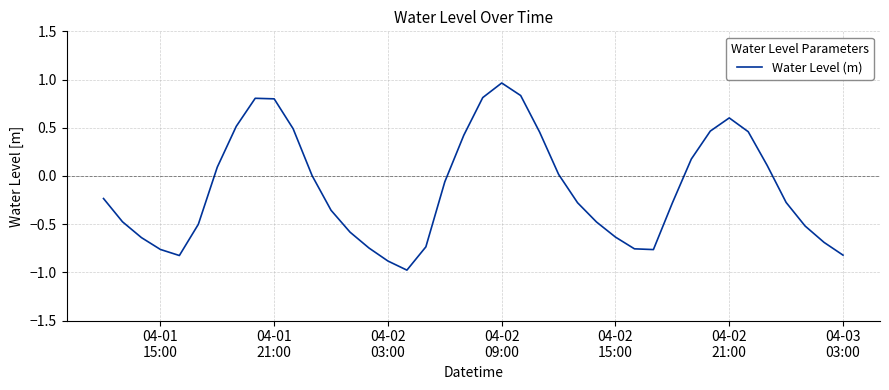

What is the smallest value displayed?

-1.0